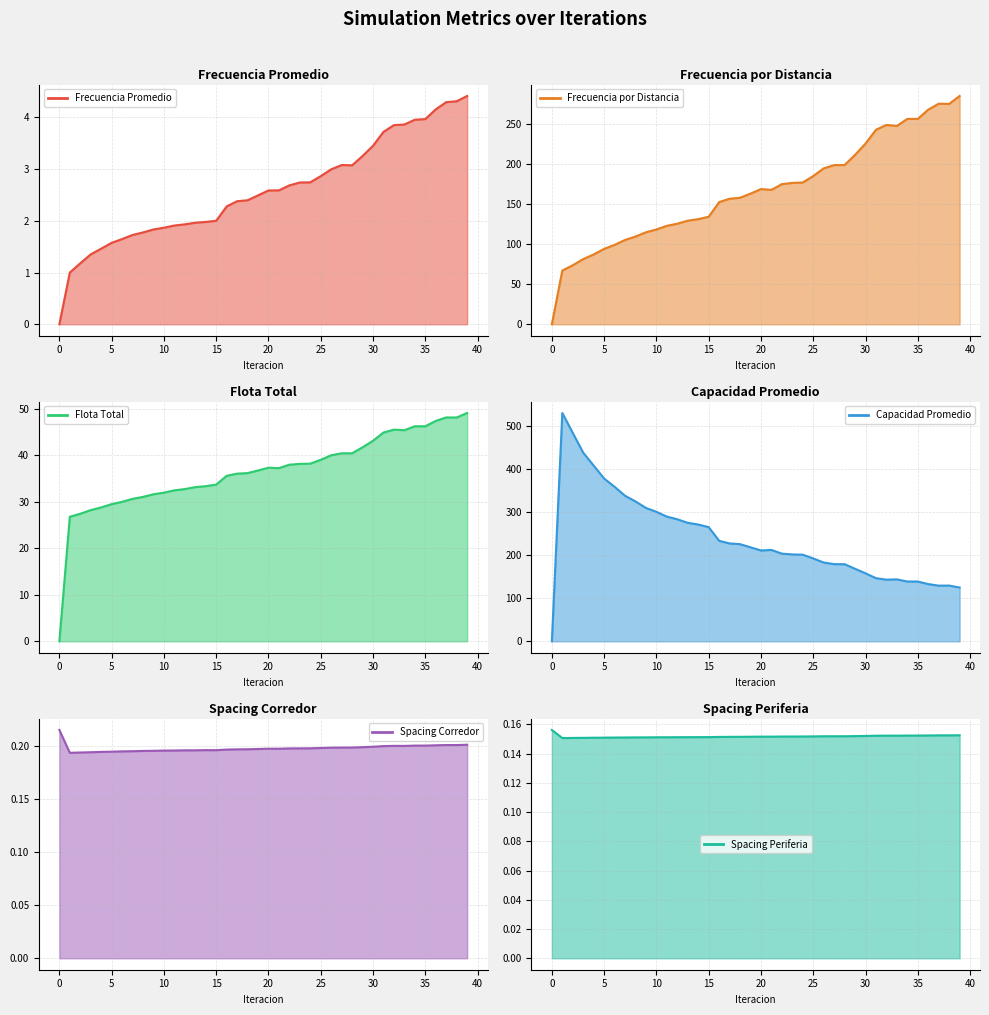

Does the chart have visible grid lines?

Yes